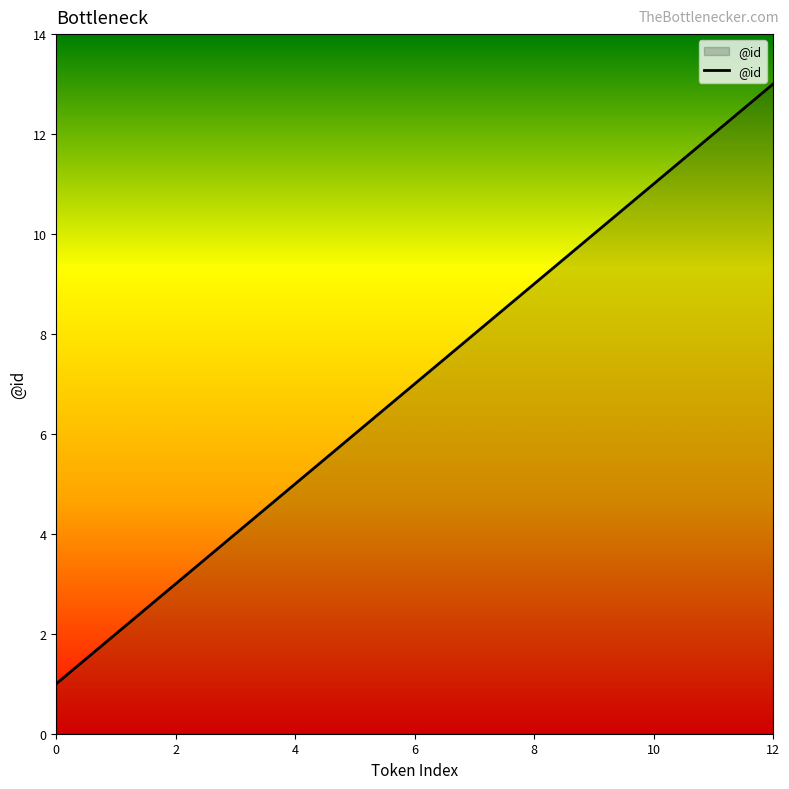

Does the chart display data point markers on the line(s)?

No